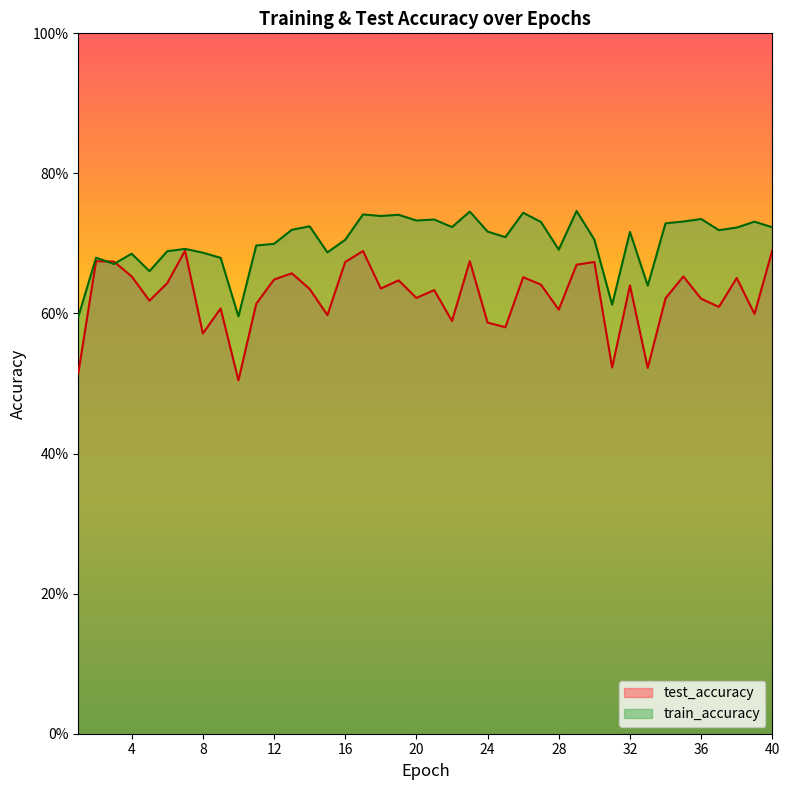

Rank the series by their average value, from highest to lowest.

train_accuracy, test_accuracy